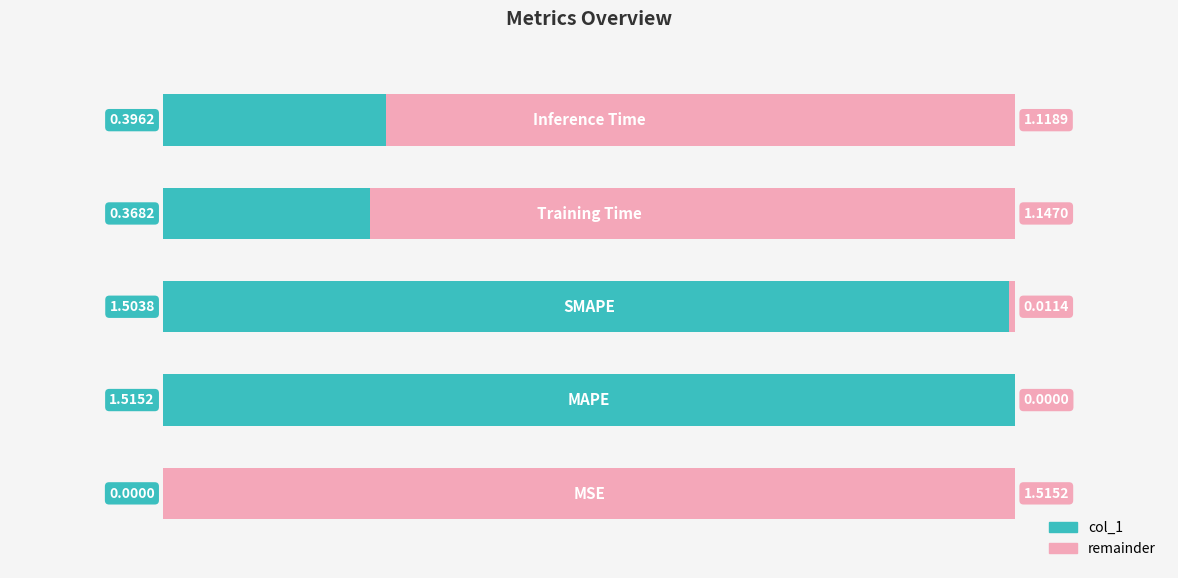

What is the sum of the col_1 values at 2 and 4?

1.9